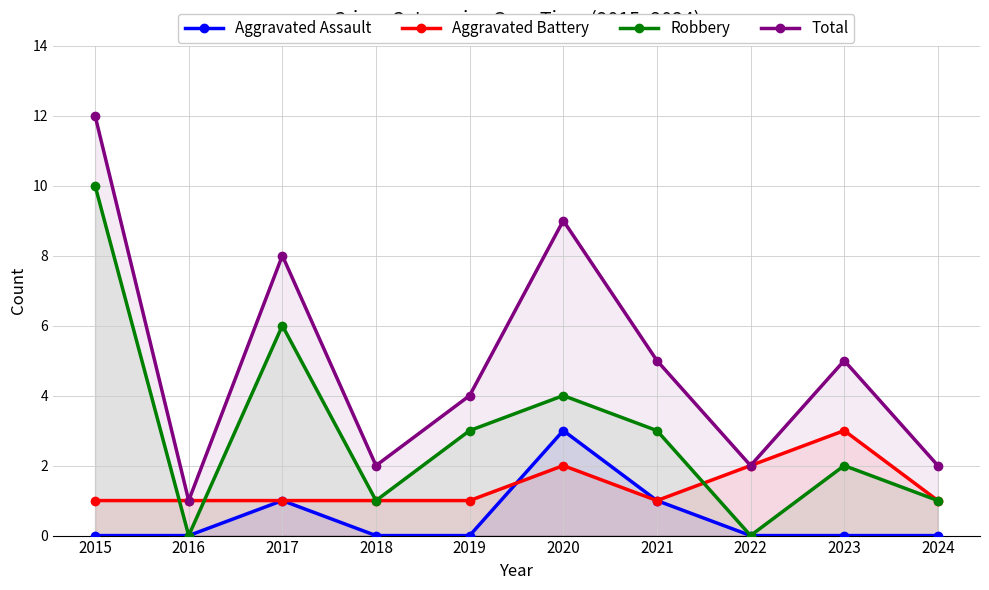

Reading left to right, list all the values displayed in this chart.

Aggravated Assault: 2015=0	2016=0	2017=1	2018=0	2019=0	2020=3	2021=1	2022=0	2023=0	2024=0
Aggravated Battery: 2015=1	2016=1	2017=1	2018=1	2019=1	2020=2	2021=1	2022=2	2023=3	2024=1
Robbery: 2015=10	2016=0	2017=6	2018=1	2019=3	2020=4	2021=3	2022=0	2023=2	2024=1
Total: 2015=12	2016=1	2017=8	2018=2	2019=4	2020=9	2021=5	2022=2	2023=5	2024=2